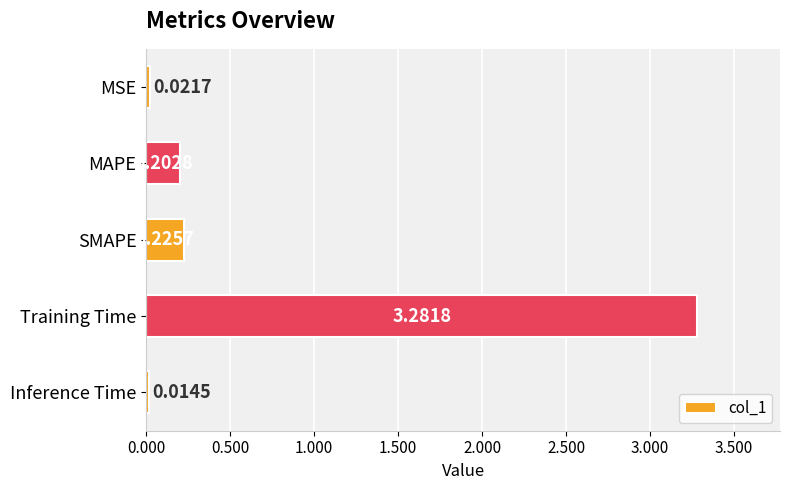

Which category has the highest value across all series?

Training Time